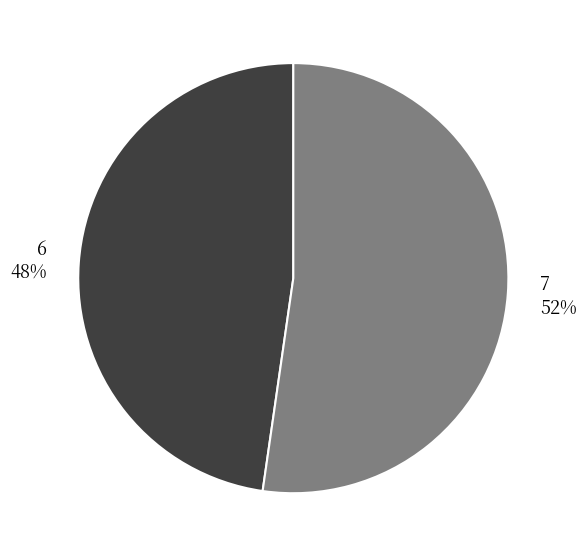

How many slices are in this pie chart?

2